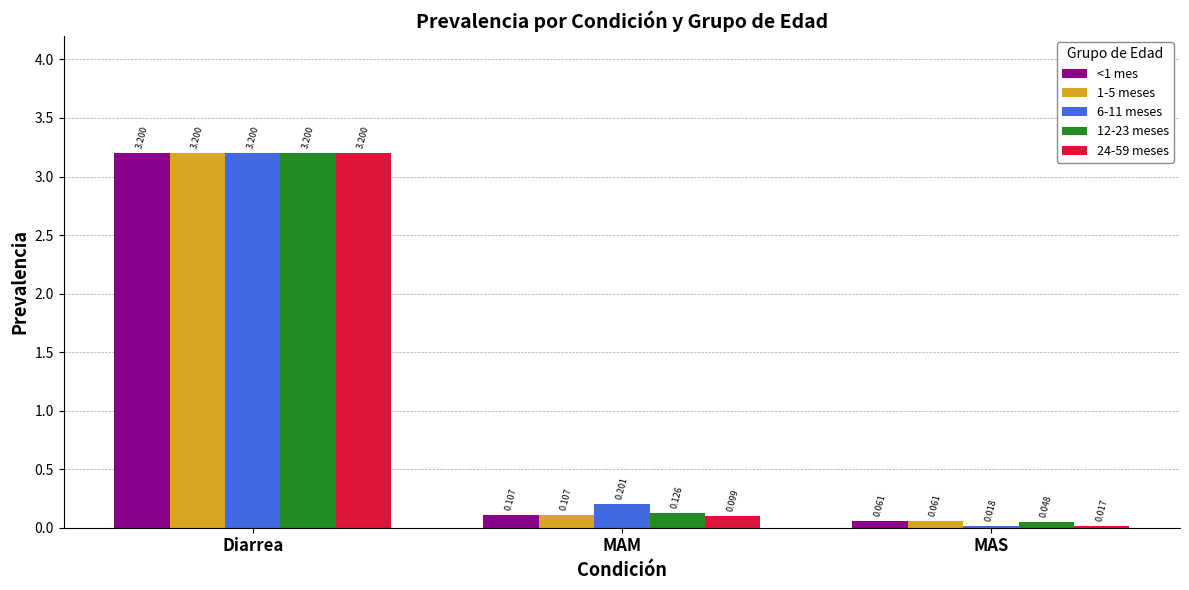

Is the value of 12-23 meses at MAS greater than the value of 1-5 meses at Diarrea?

No